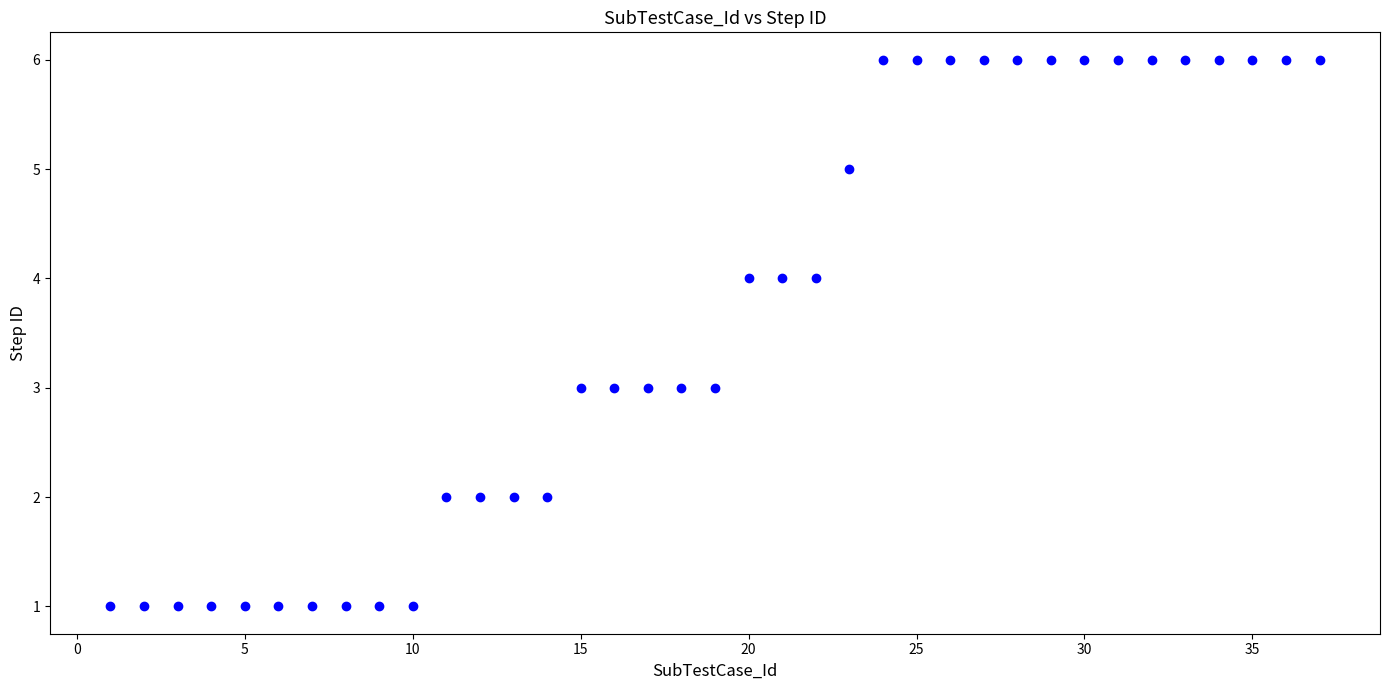

What is the range of X values (max minus min)?

36